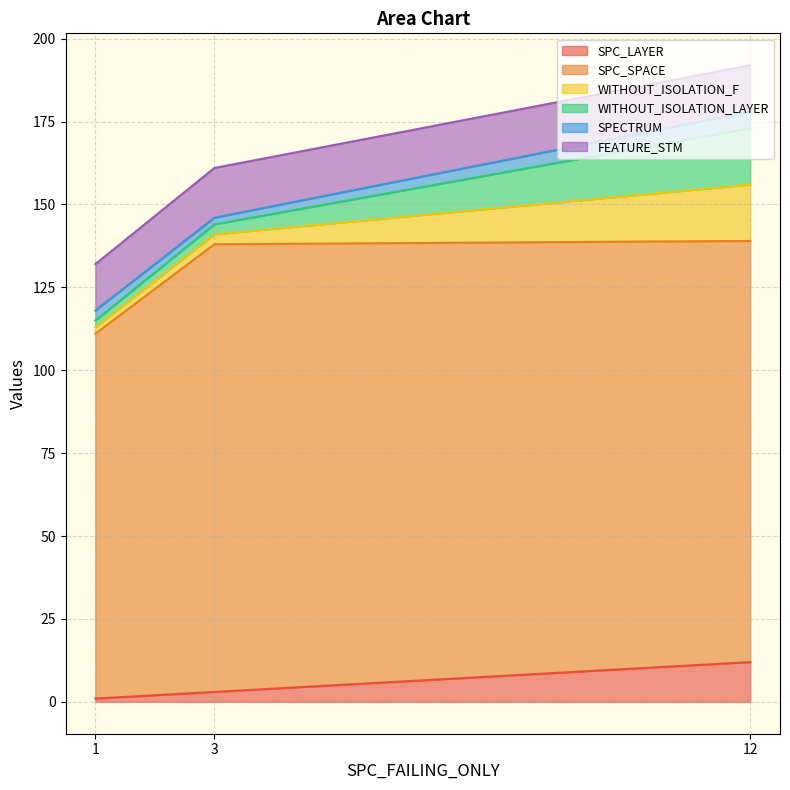

How many data points in WITHOUT_ISOLATION_F are less than 138?

1